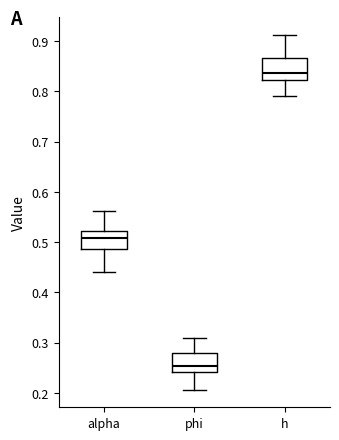

Where is the lower edge of the box for phi on the y-axis? The values are not printed on the chart, so give them approximately, as read against the axis.

0.24